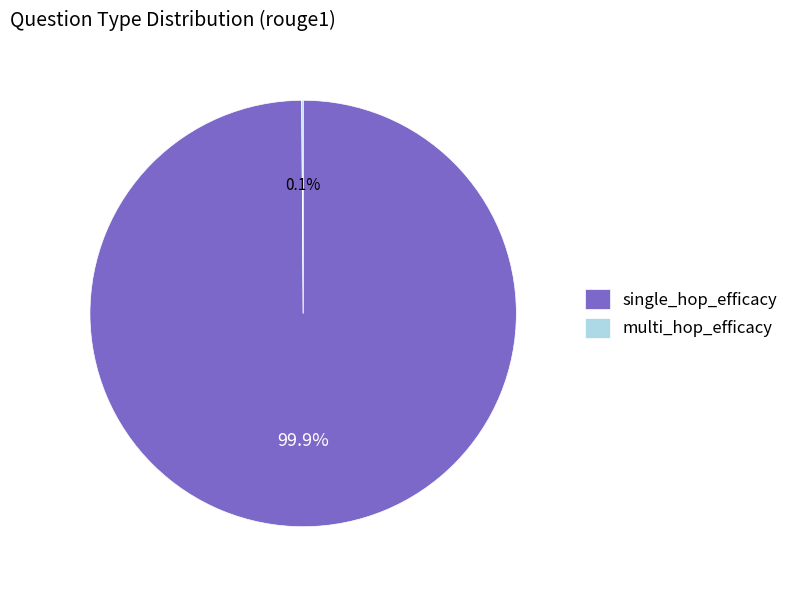

Which slice is the largest?

single_hop_efficacy